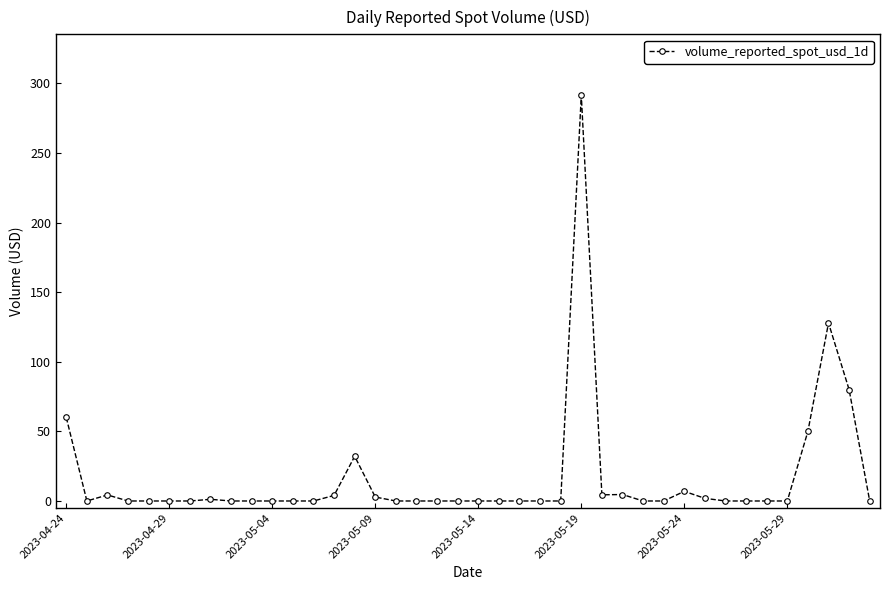

True or false: the data has more than 1 interior local peaks.

True